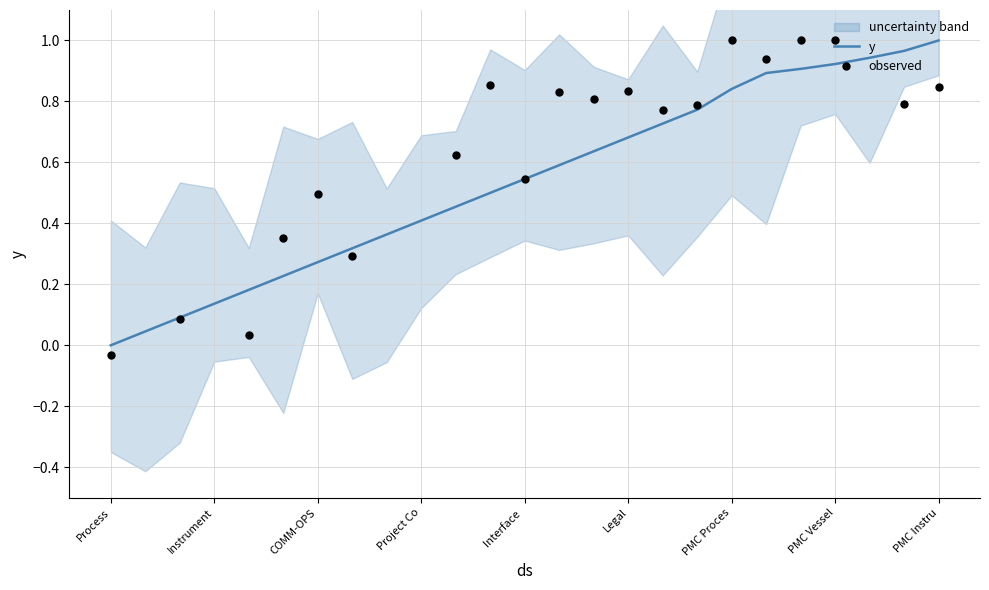

What is the change in value from 2 to 14?

+0.5